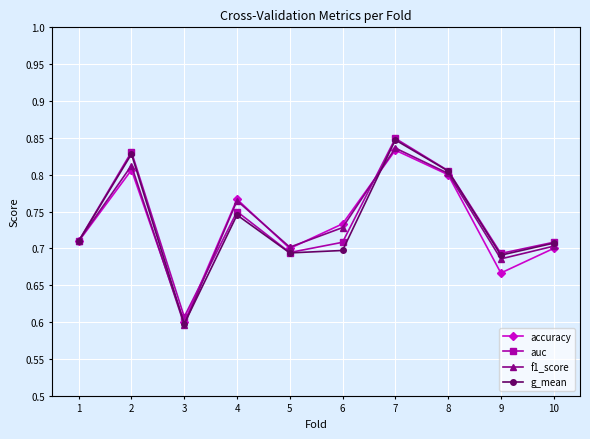

True or false: accuracy has more than 0 points higher than both neighbors.

True